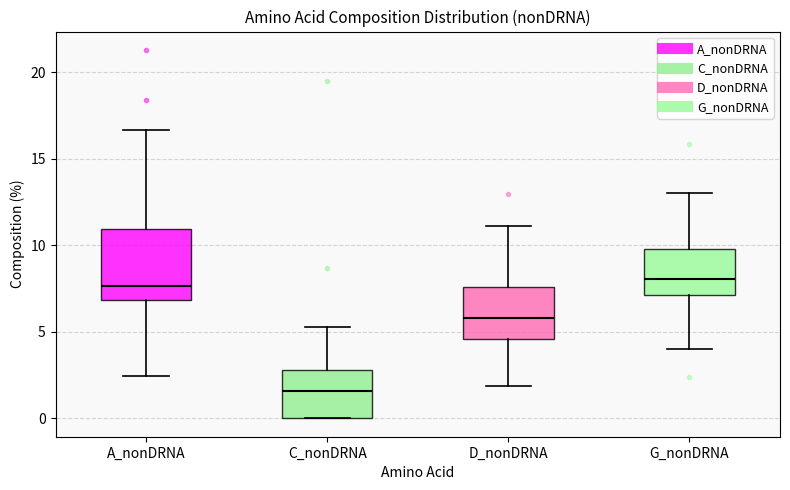

Reading left to right, transcribe this box plot: for each box, give where its median line is, the range the box spans, and where its two whiskers end, as read against the y-axis. The values are not printed on the chart, so give them approximately, as read against the axis.

A_nonDRNA: median 7.5, box 7.0 to 11.0, whiskers 2.5 to 16.5
C_nonDRNA: median 1.5, box 0.0 to 3.0, whiskers 0.0 to 5.5
D_nonDRNA: median 6.0, box 4.5 to 7.5, whiskers 2.0 to 11.0
G_nonDRNA: median 8.0, box 7.0 to 10.0, whiskers 4.0 to 13.0